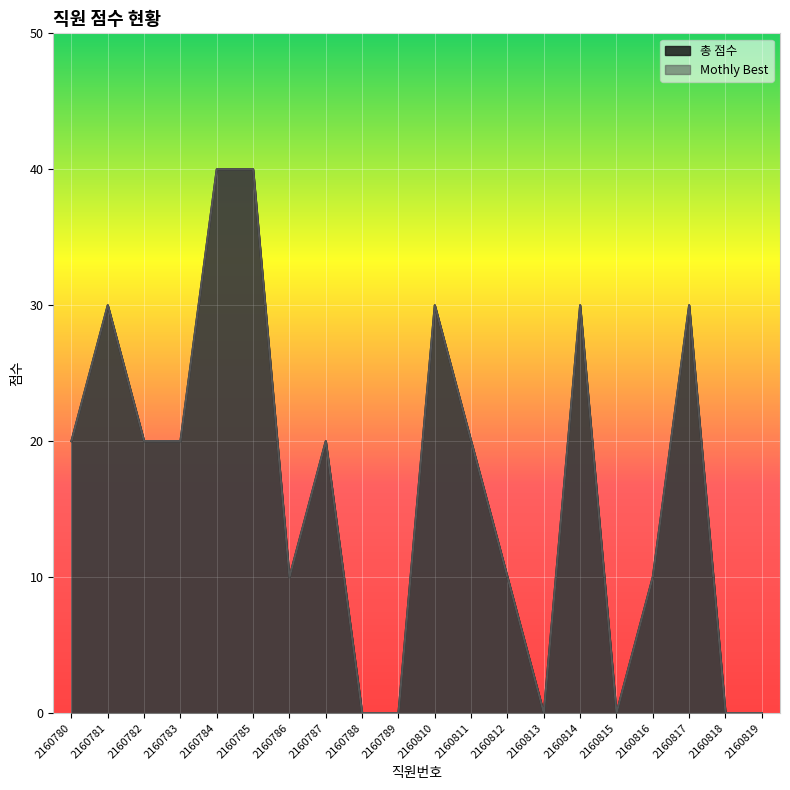

Which category has the highest value in the Mothly Best series?

2160784